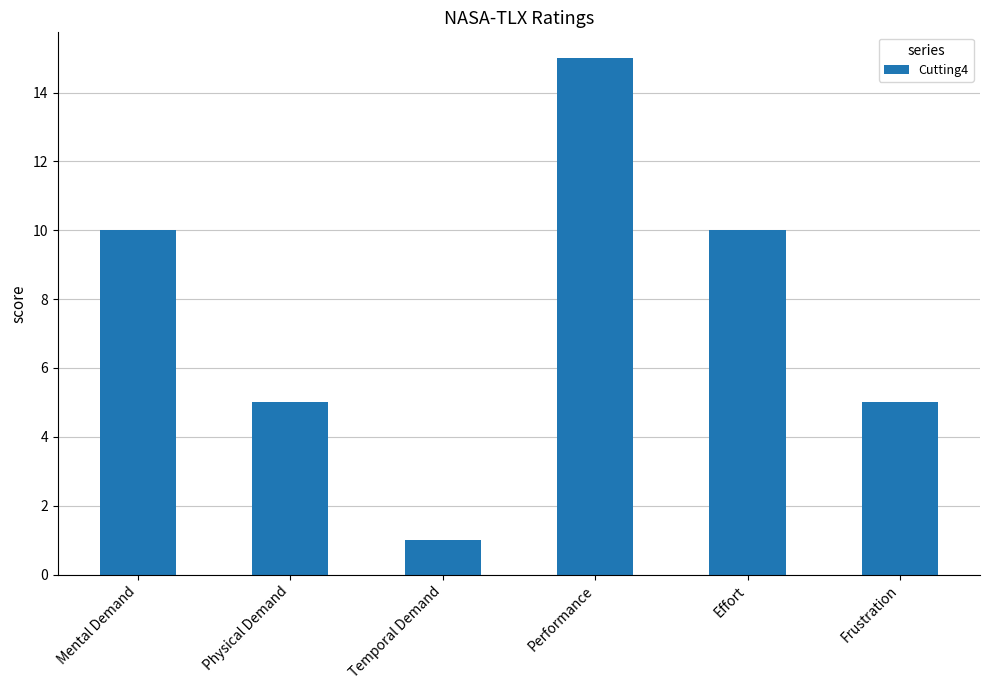

Reading left to right, what are all the values shown in this chart?

10	5	1	15	10	5